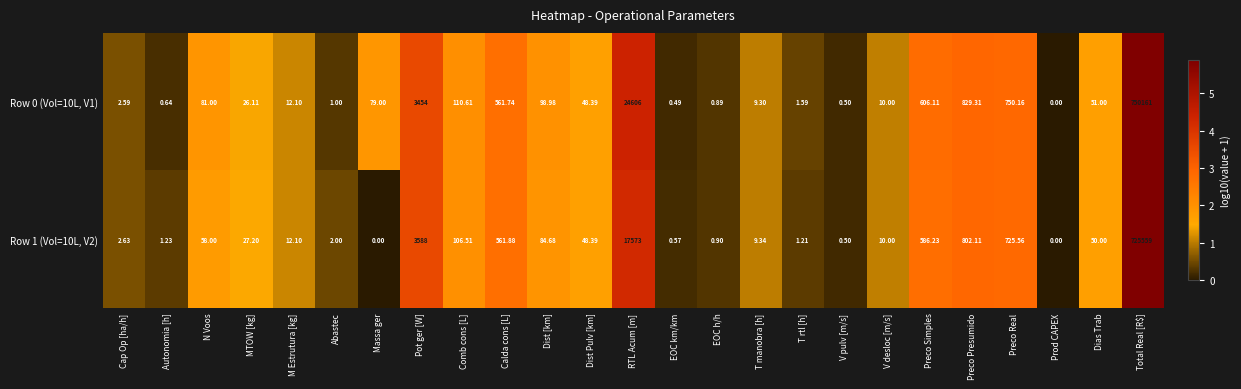

List the series in order of their overall mean, lowest first.

Row 1 (Vol=10L, V2), Row 0 (Vol=10L, V1)